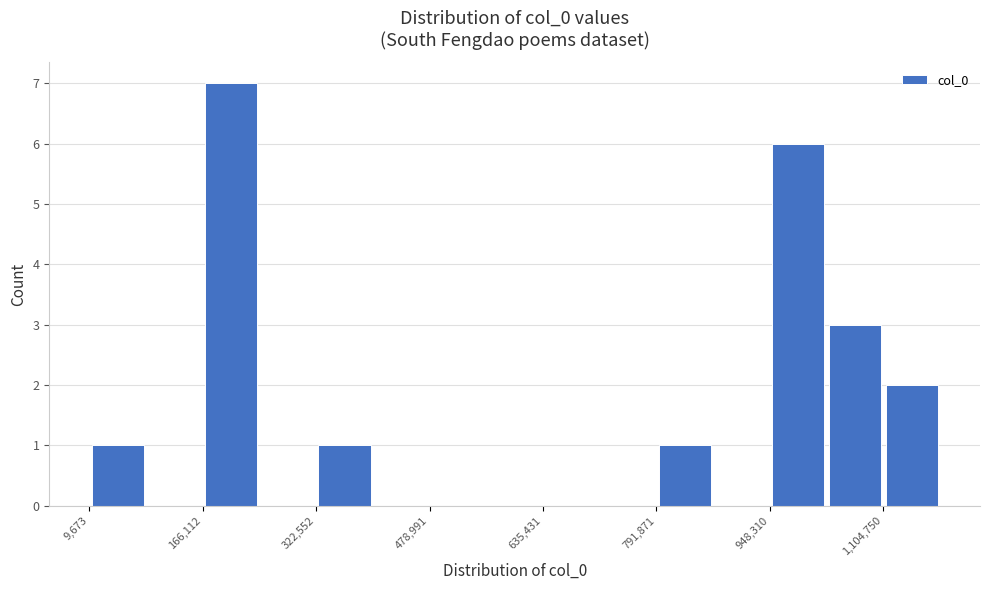

Around what value on the x-axis is the tallest bar? Give the approximate position of its centre, as read against the axis.

200000